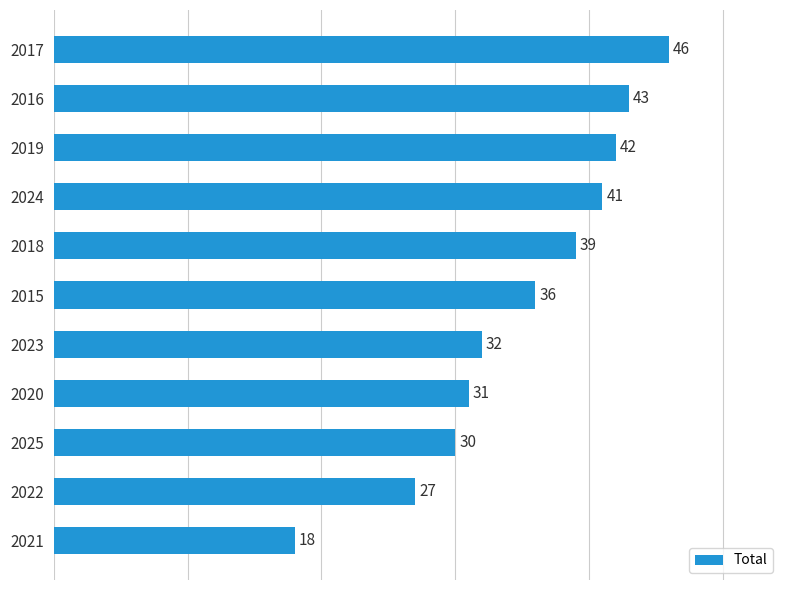

What is the ratio of the value at 2015 to the value at 2016?

0.8